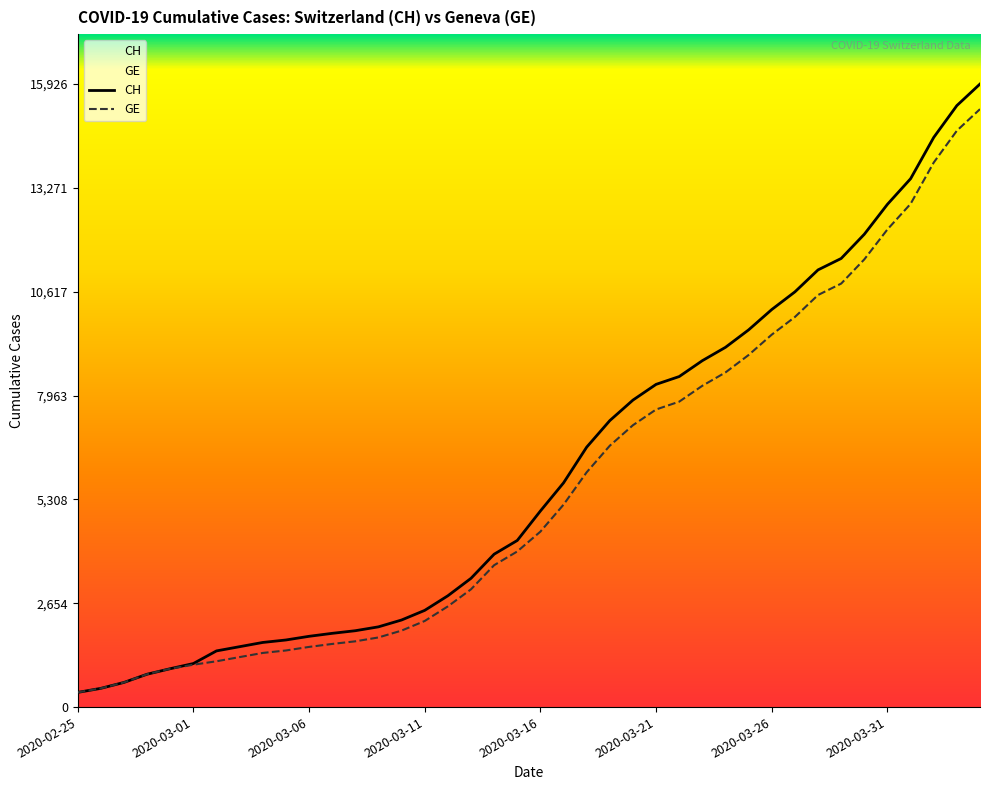

At 2020-03-31, list the series in order from largest to smallest.

CH, GE